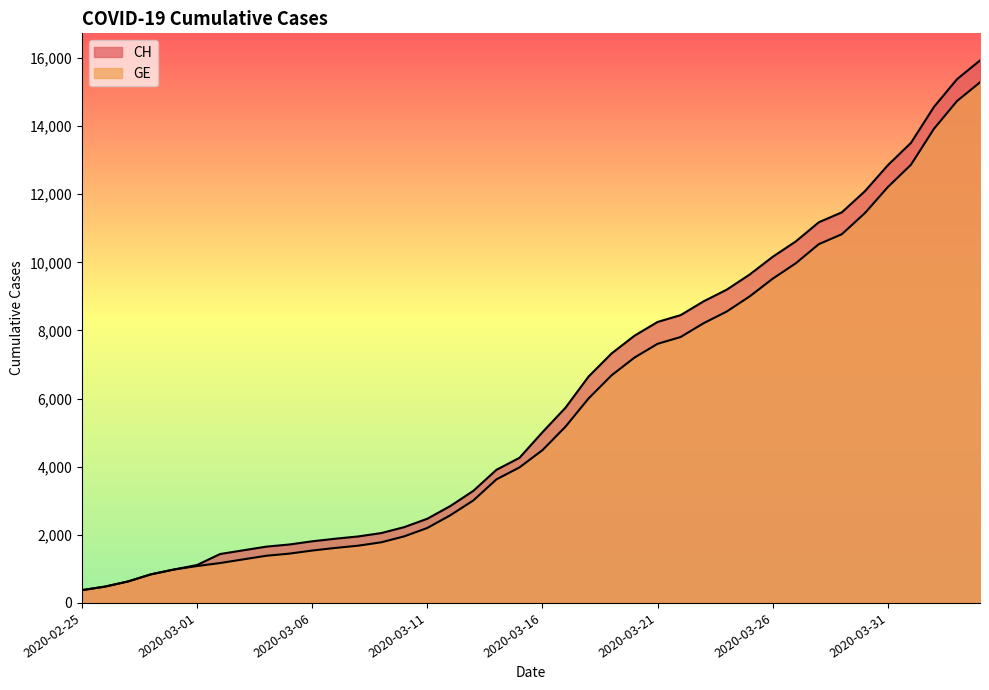

What is the label of the 6th point from the right?

2020-03-30